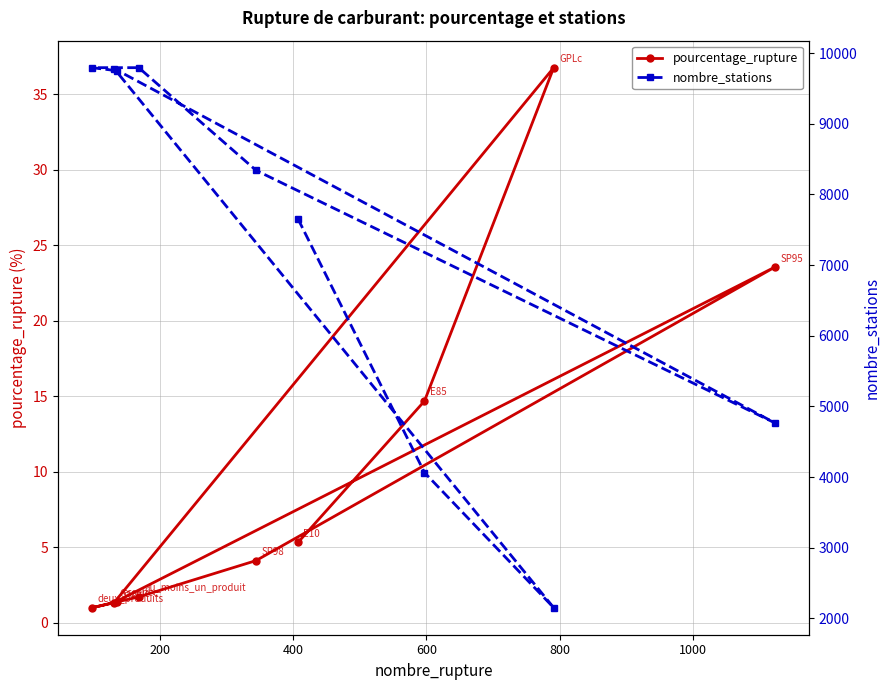

Which series has the largest total across all categories?

nombre_stations